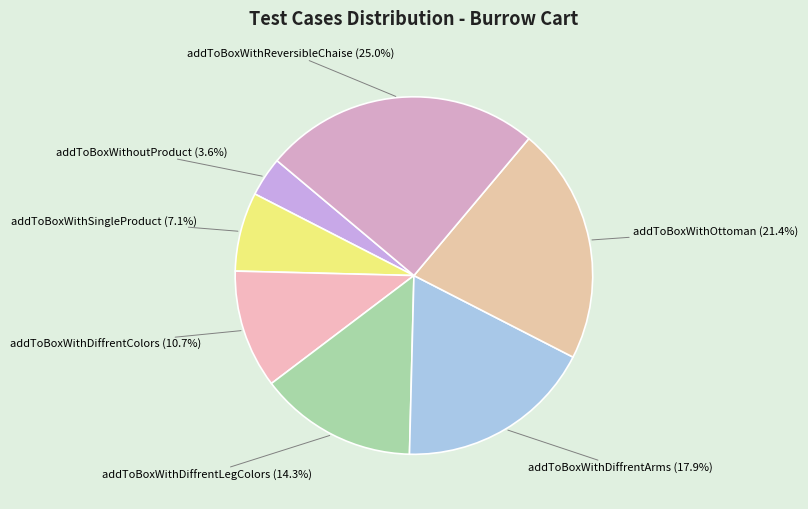

True or false: addToBoxWithReversibleChaise accounts for 35% of the total.

False